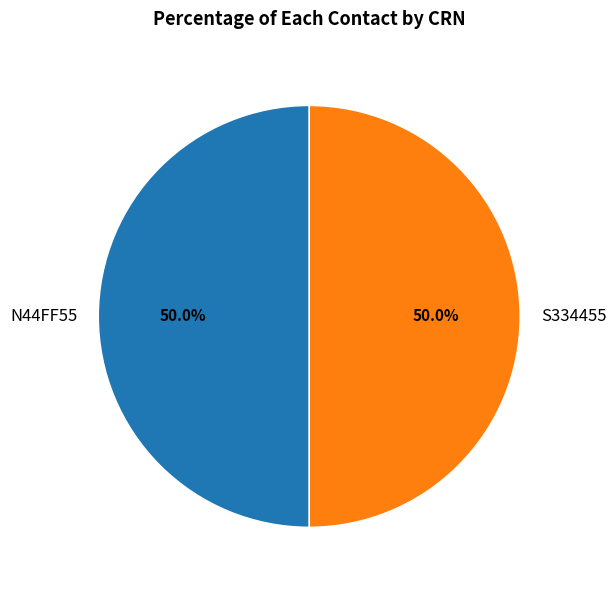

To the nearest percent, what is the combined percentage of S334455 and N44FF55?

100%